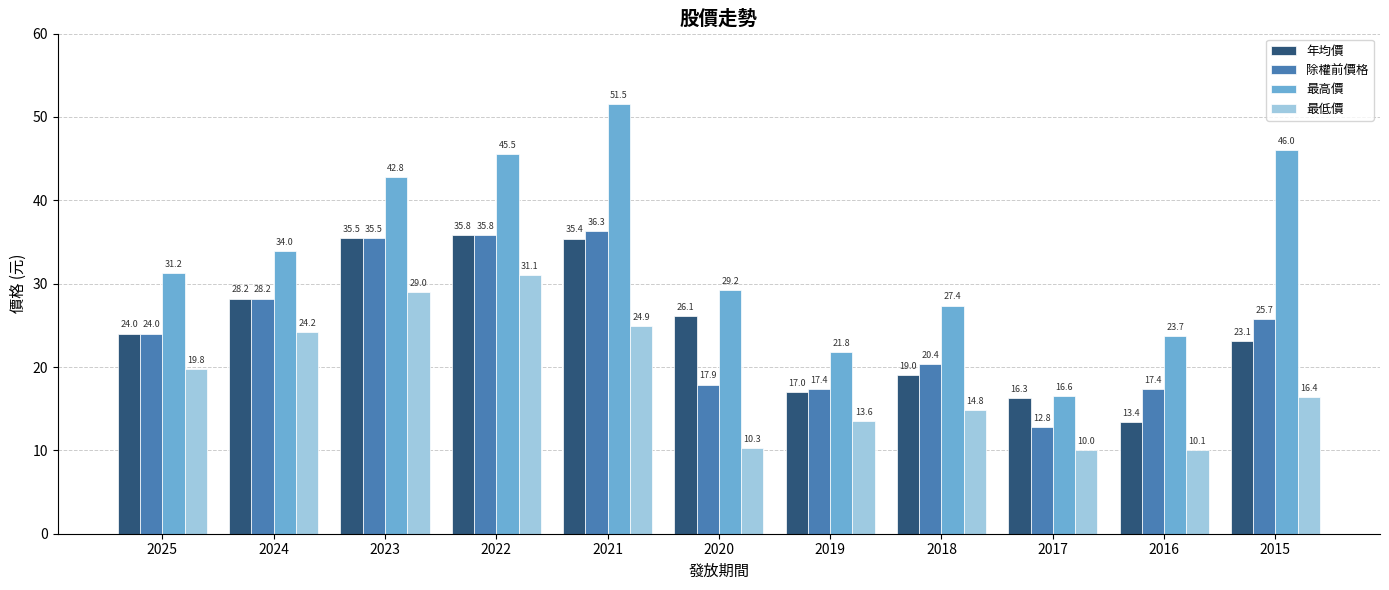

How many values in the 年均價 series are below 24?

5